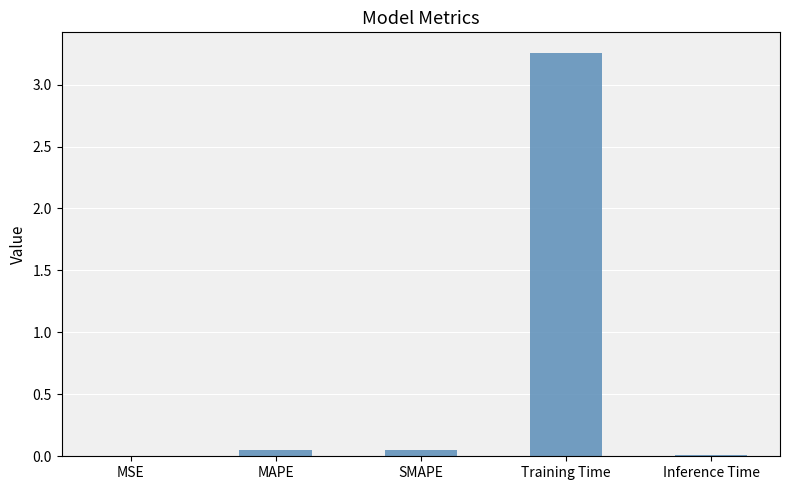

At which category does the chart reach its peak across all series?

Training Time